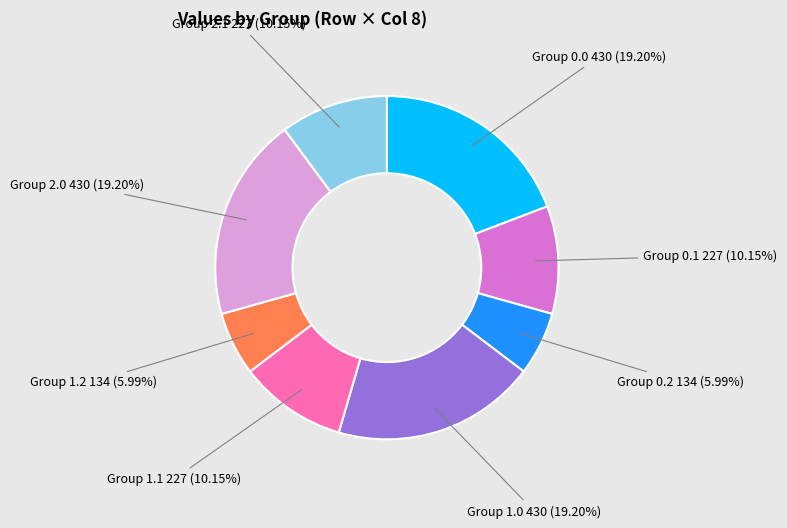

How many segments does this pie chart have?

8